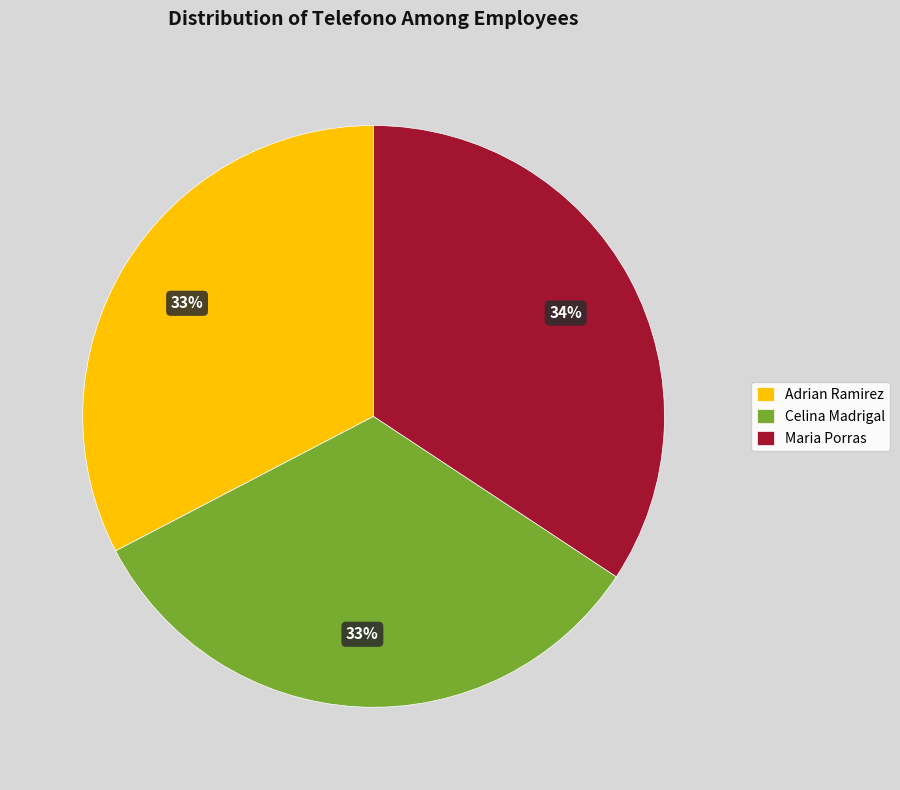

The Adrian Ramirez slice represents 26% of the pie. True or false?

False